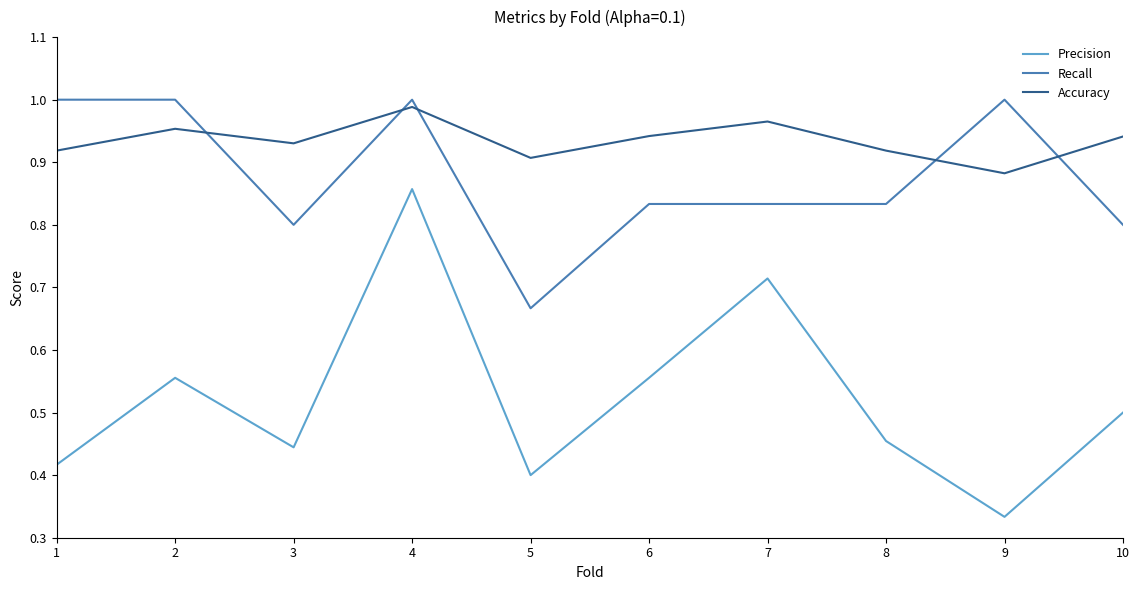

At which category does Recall reach its first local valley?

3